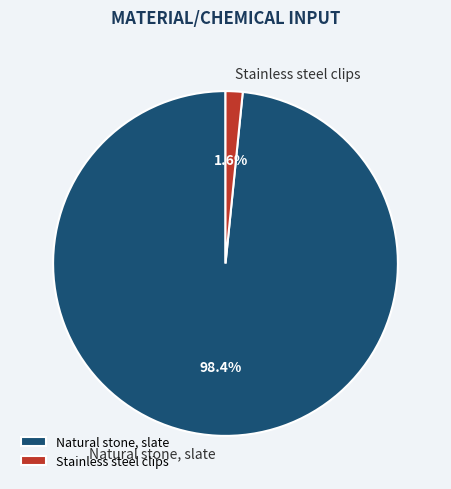

Is it true that Natural stone, slate is 98% of the pie?

True